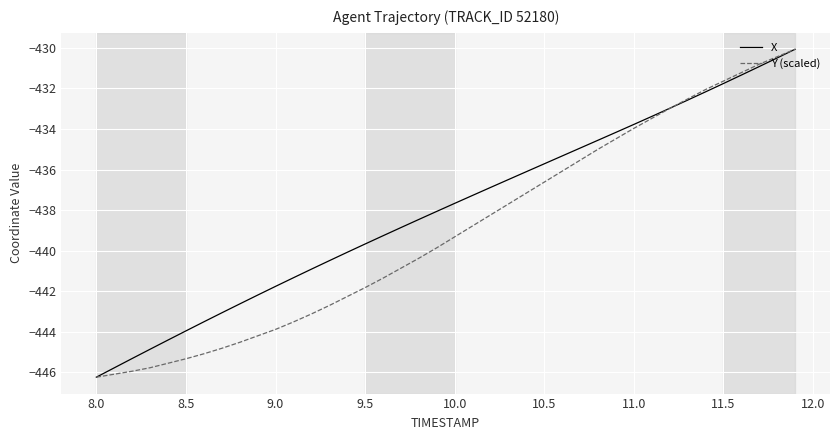

List the series in order of their overall mean, lowest first.

Y (scaled), X